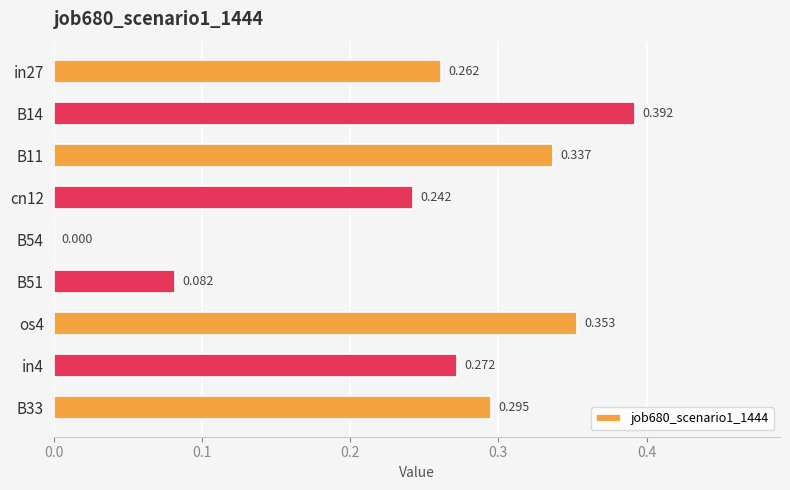

Count the number of values greater than 0.

8